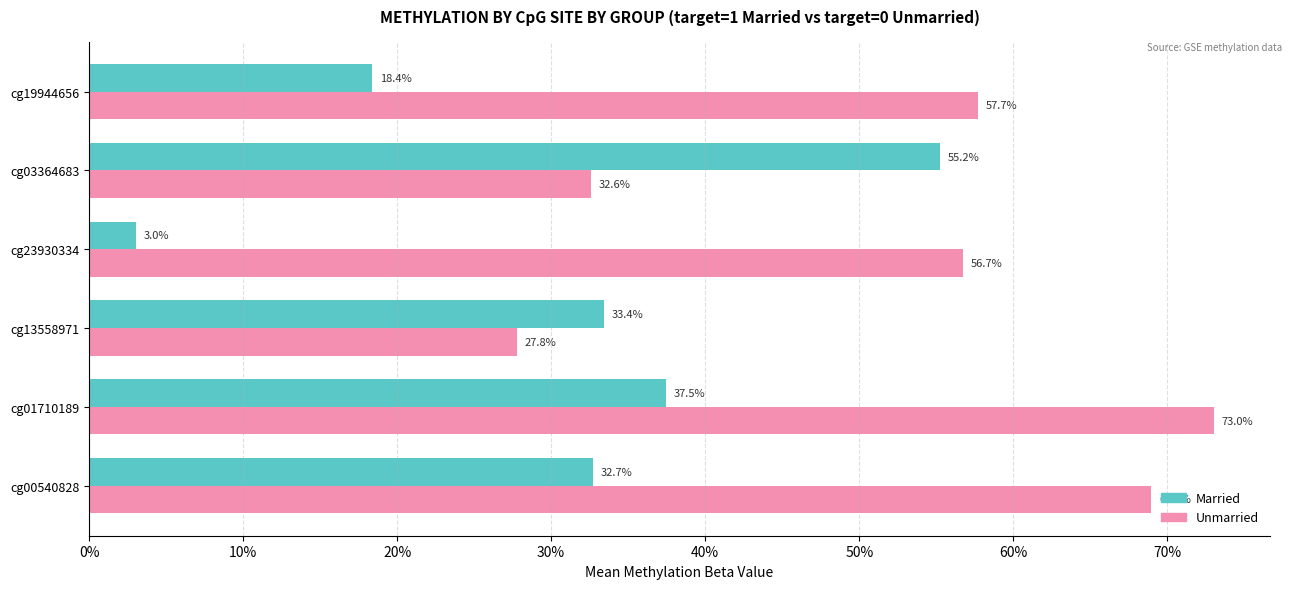

What are all the series names shown in the legend?

Married, Unmarried